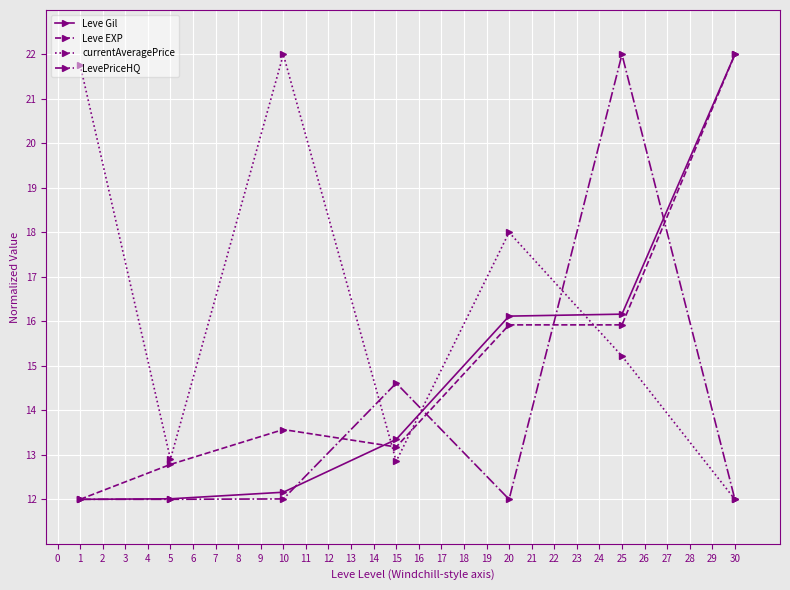

Where is currentAveragePrice nearest to the value 17?

20